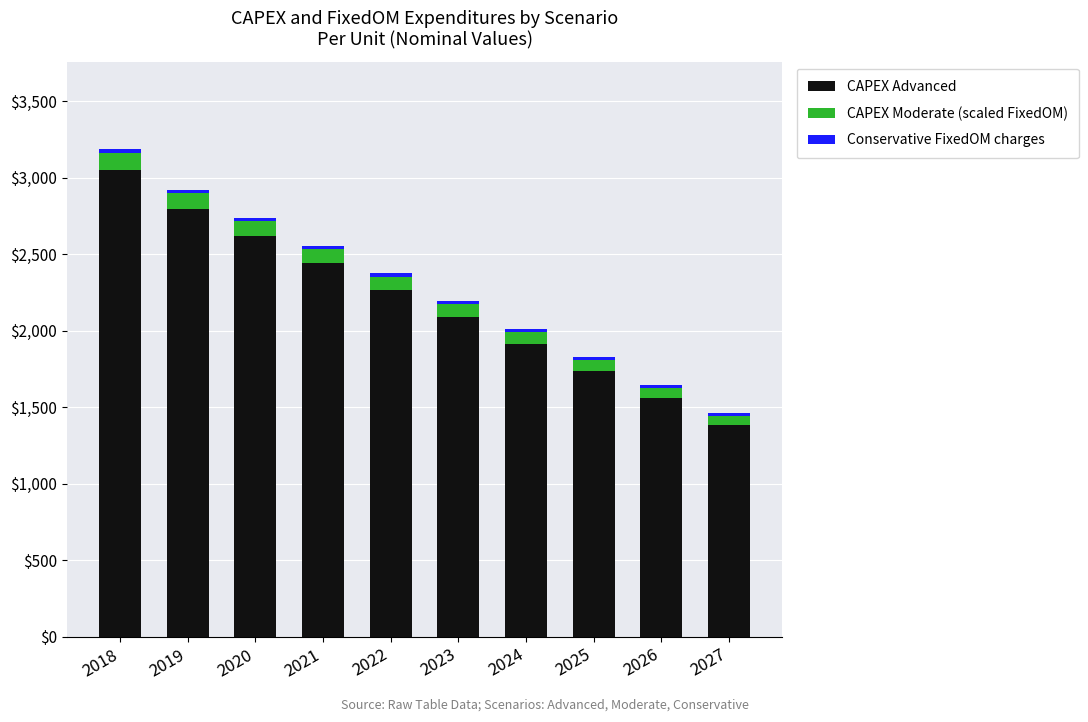

At which category is the sum across all series the highest?

2018